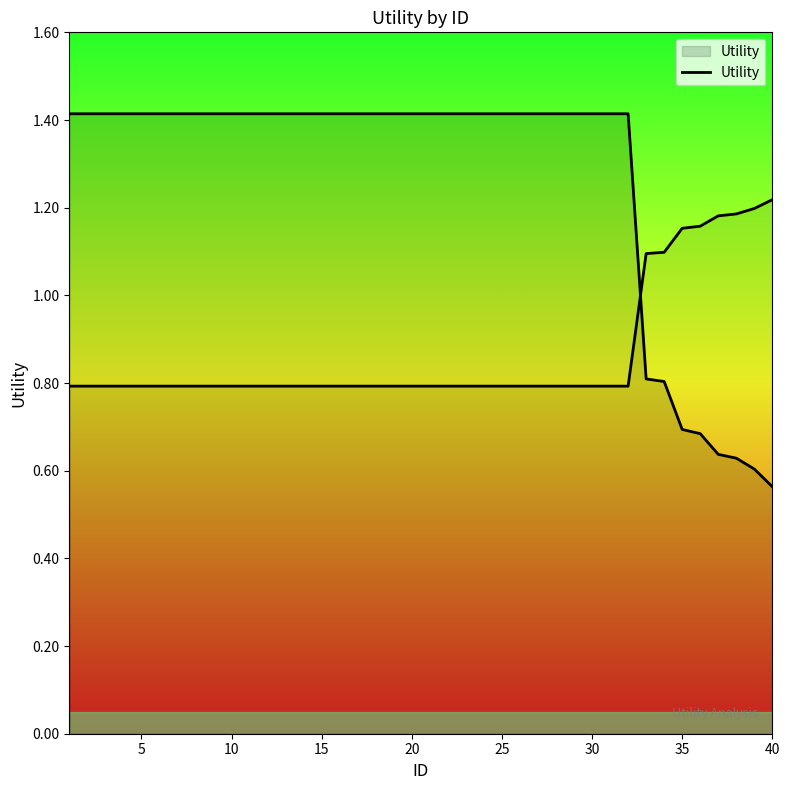

How many values are between 1 and 2?

32